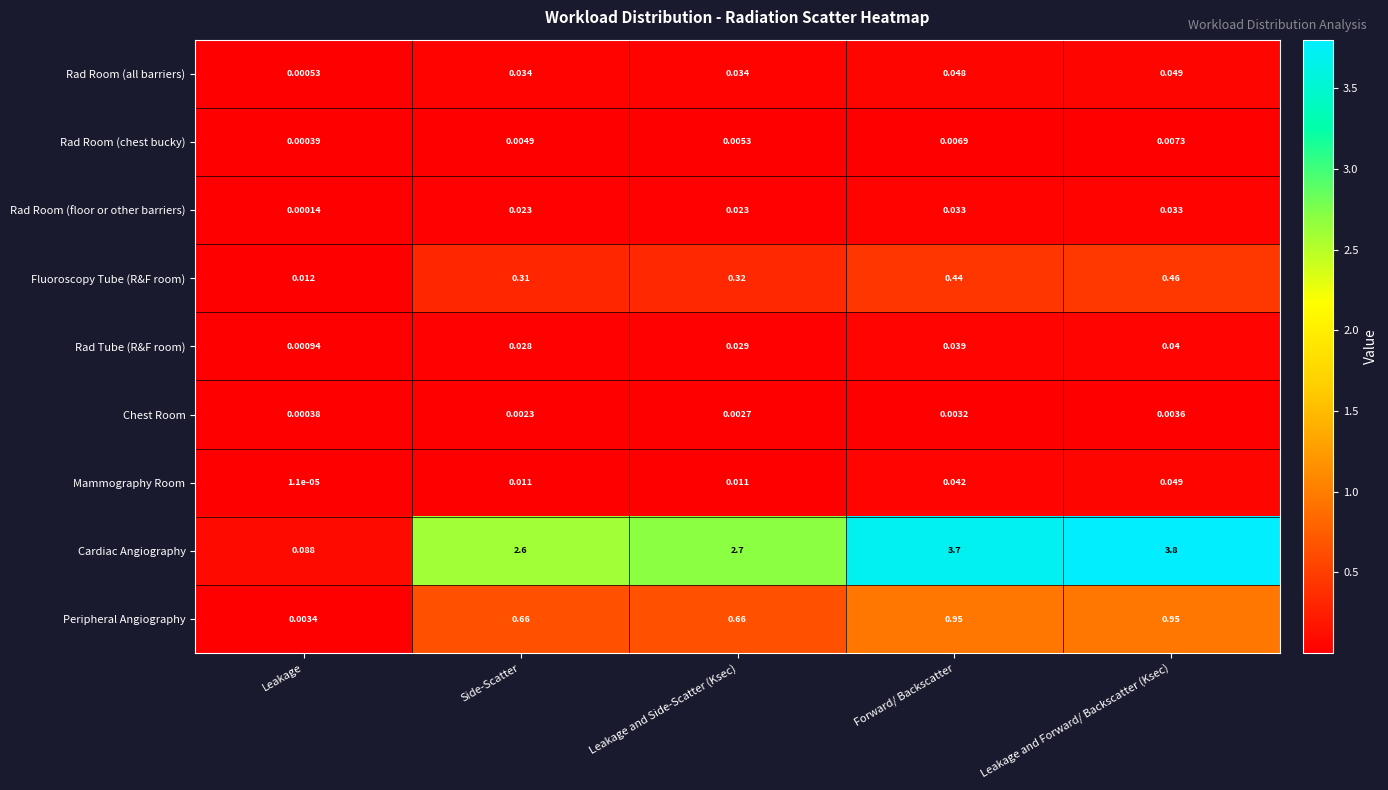

Which series changed the most between Leakage and Side-Scatter (Ksec) and Leakage and Forward/ Backscatter (Ksec)?

Cardiac Angiography